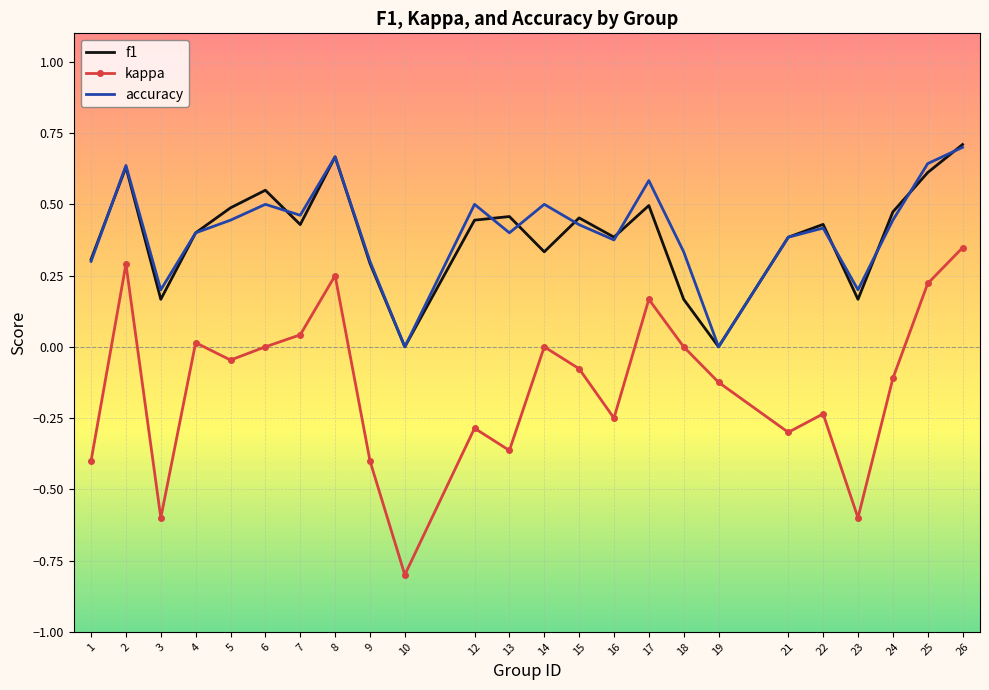

How many interior local peaks does the kappa series have?

7